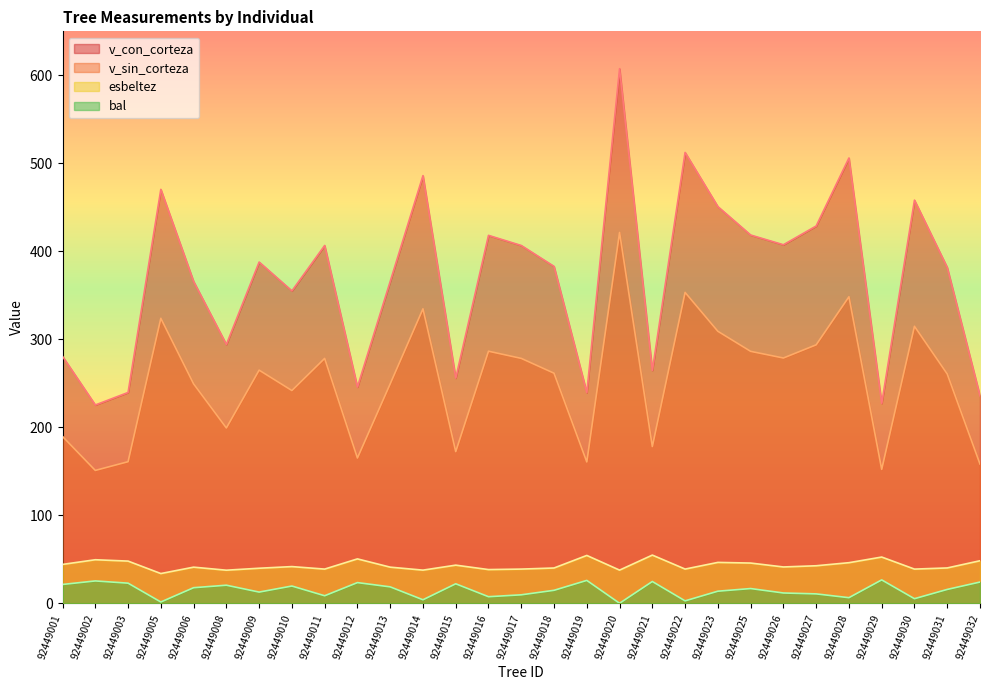

At how many categories does at least one series exceed 90?

29